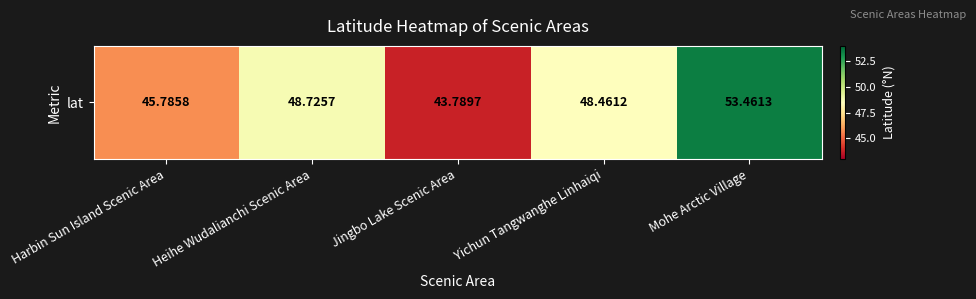

Reading left to right, what are all the values shown in this chart?

45.8	48.7	43.8	48.5	53.5